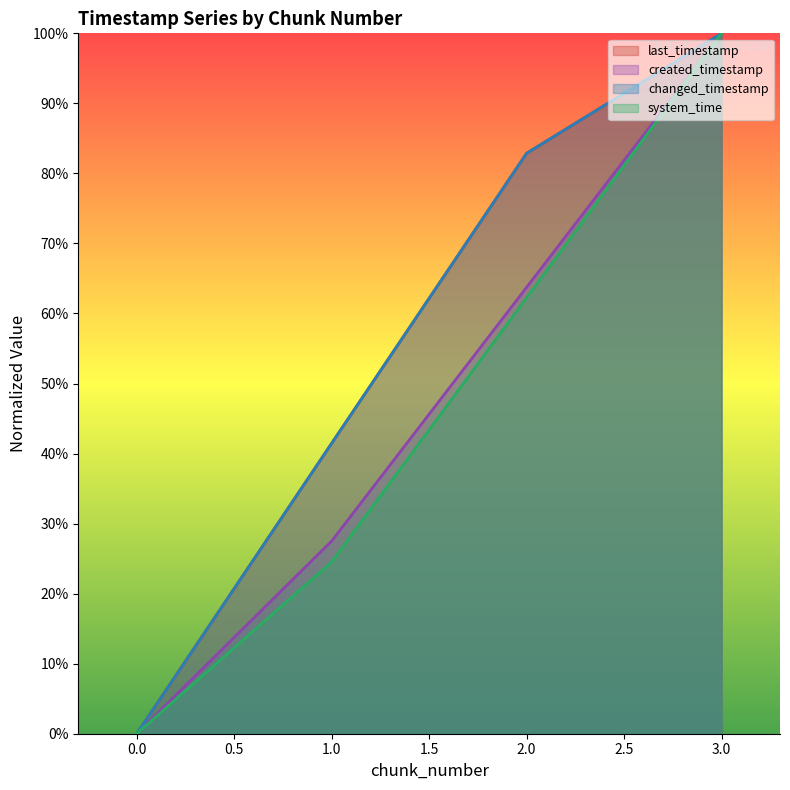

Which series has the widest spread of values?

last_timestamp